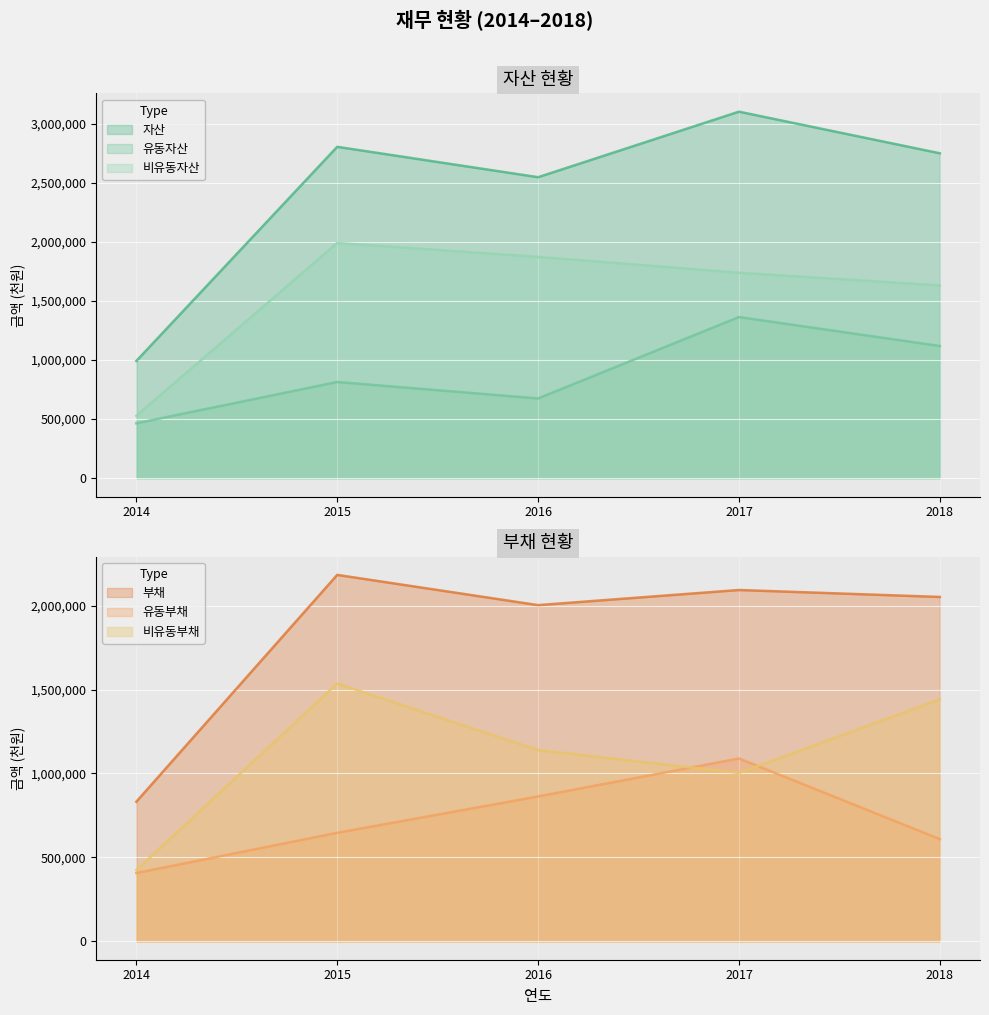

What is the difference between the maximum and minimum values in the 비유동부채 series?

1111530